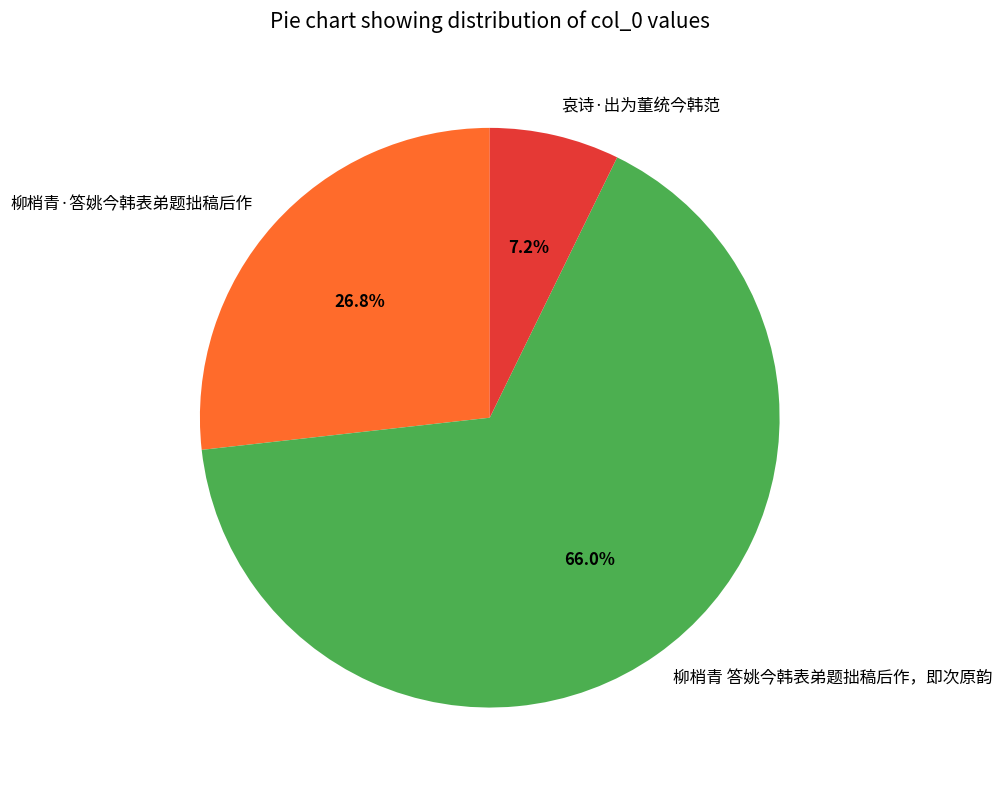

The 柳梢青·答姚今韩表弟题拙稿后作 slice represents 33% of the pie. True or false?

False